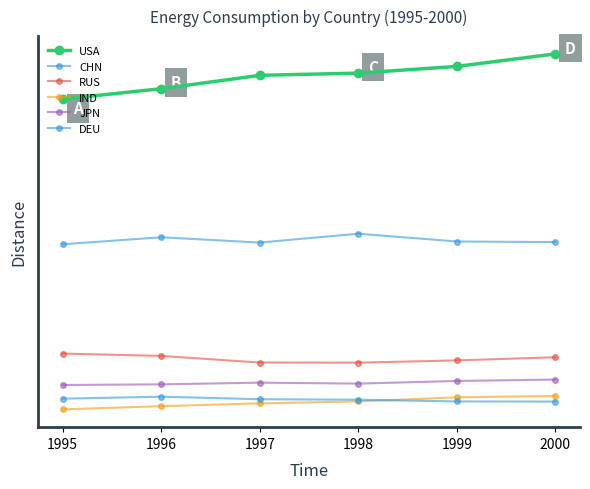

What is the highest value of the DEU series?

913523.7